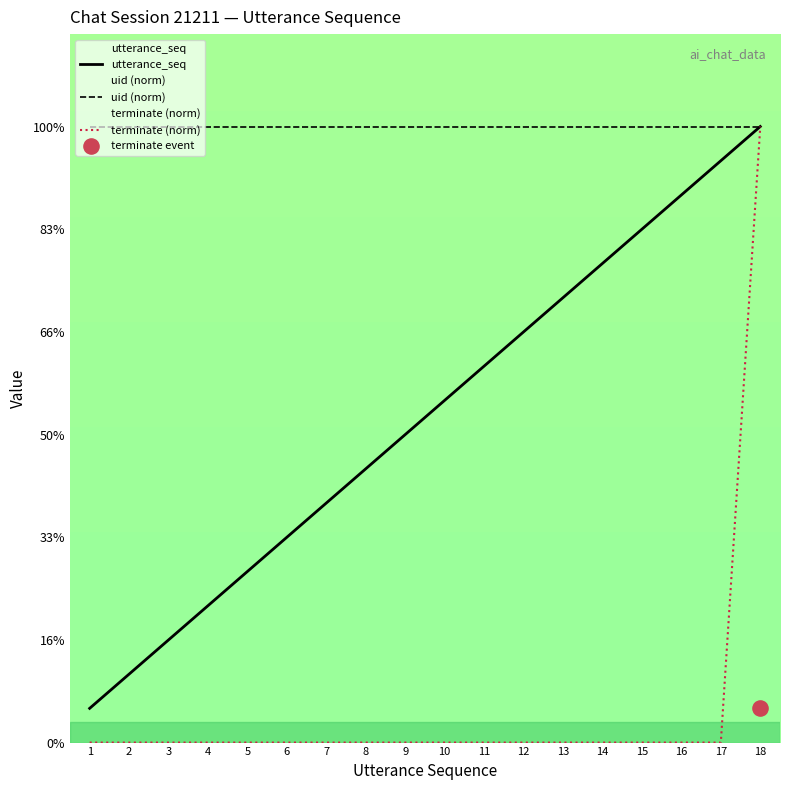

At which category is the sum across all series the highest?

18